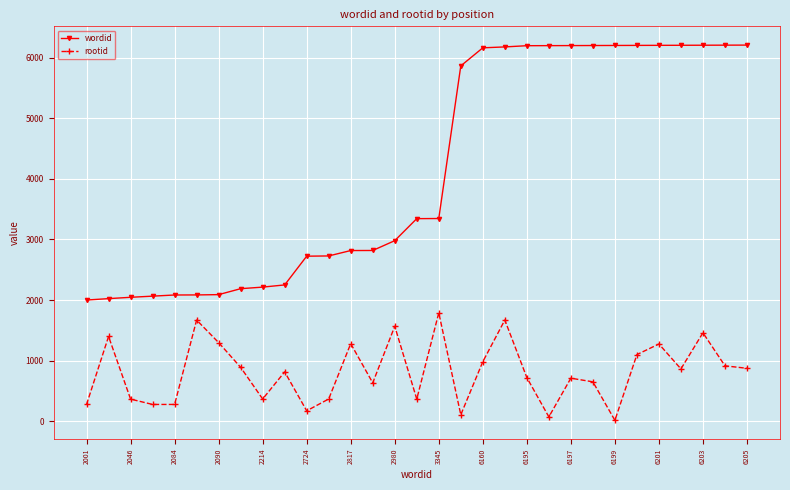

True or false: wordid and rootid cross at least once.

False